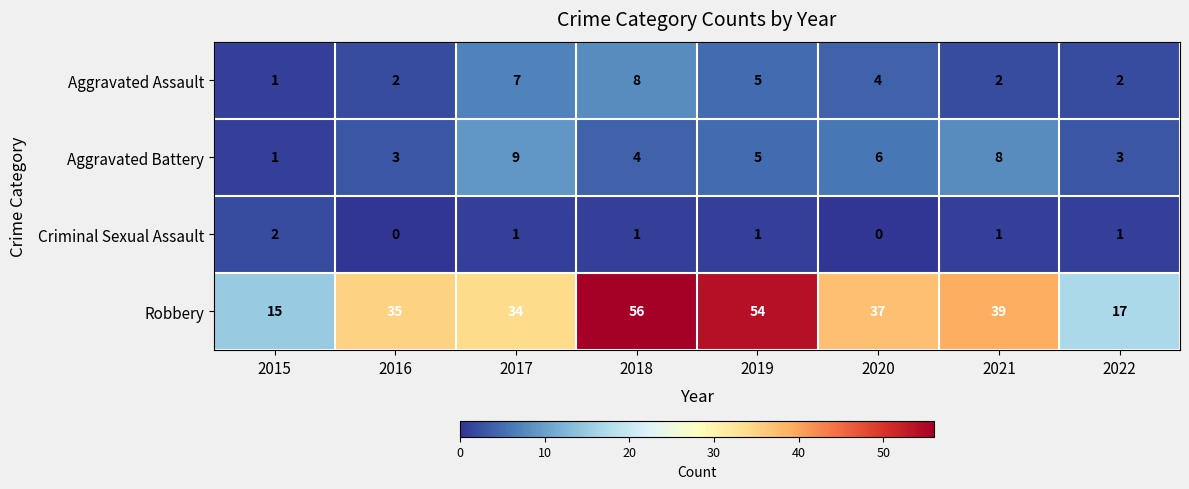

What is the spread (max minus min) of values at 2019?

53